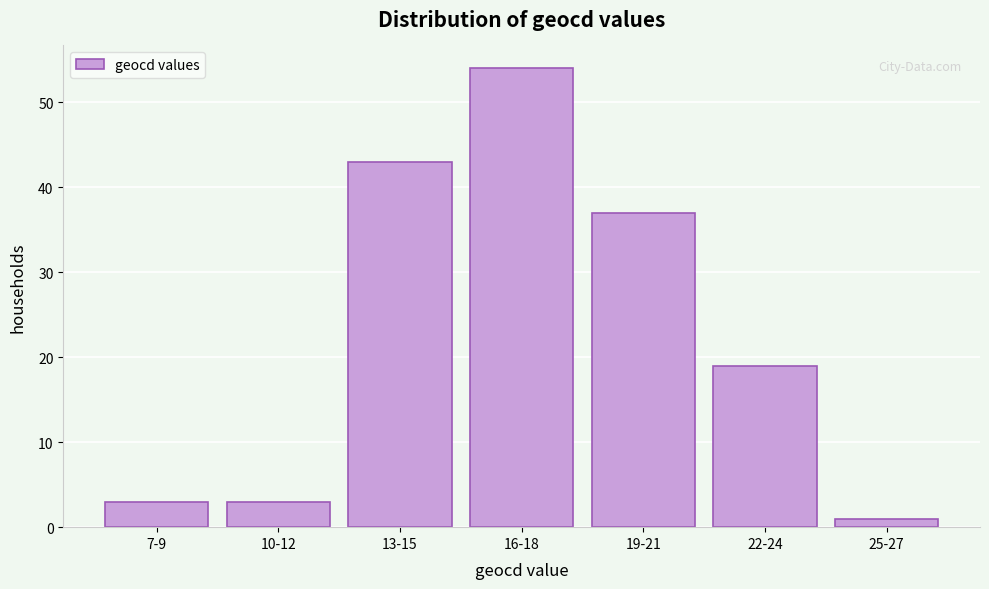

Reading left to right, list all the values displayed in this chart.

3	3	43	54	37	19	1